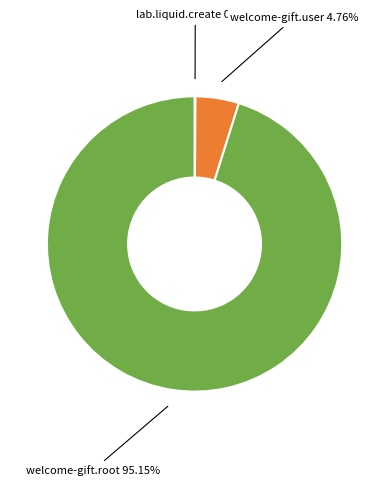

Is the sum of welcome-gift.root and welcome-gift.user greater than half?

Yes